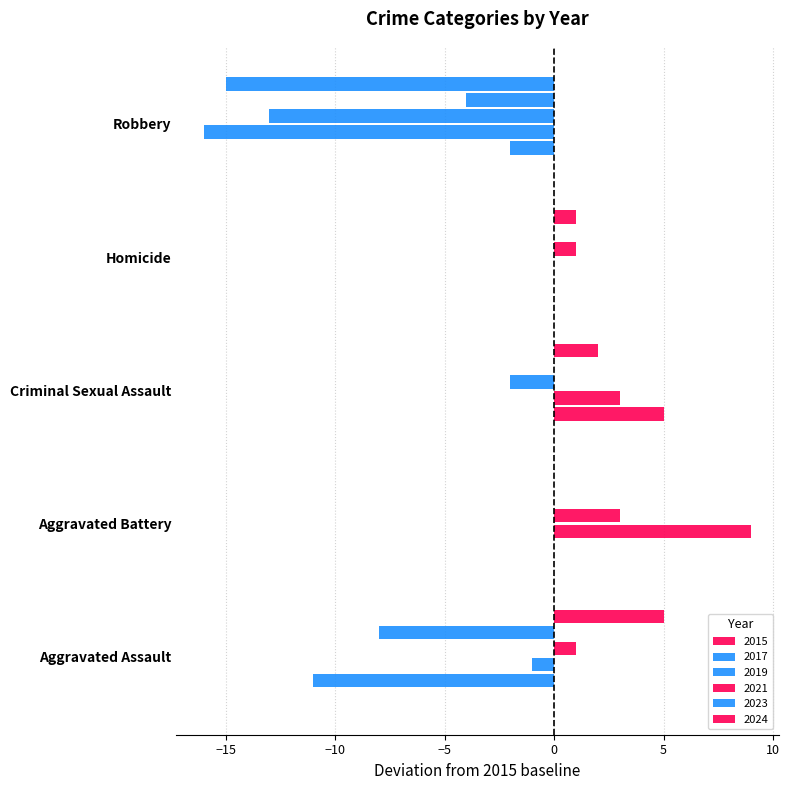

Is it true that 2017 equals 0 at Homicide?

True